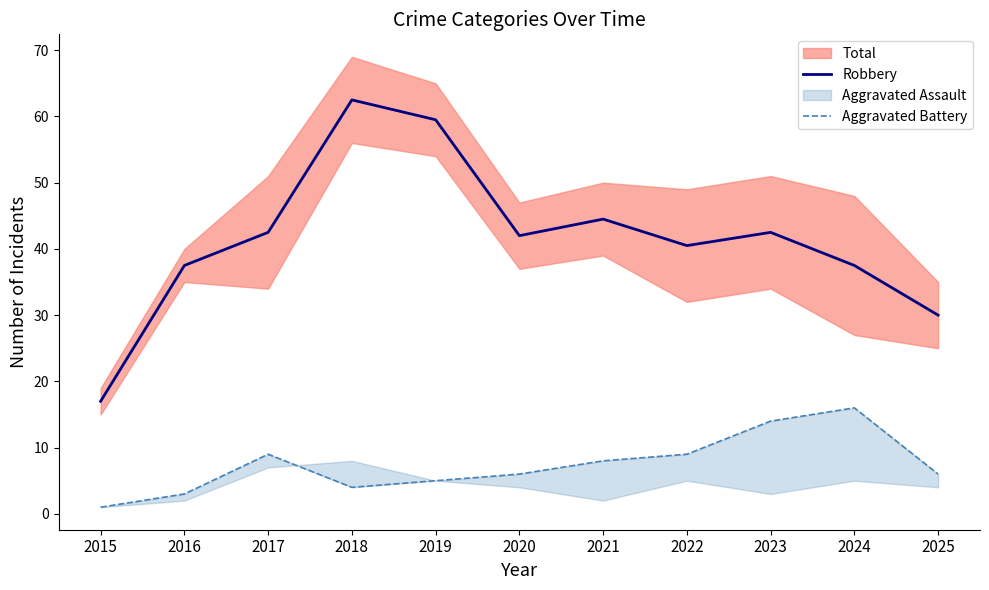

Is this an area chart (filled region under the line)?

No